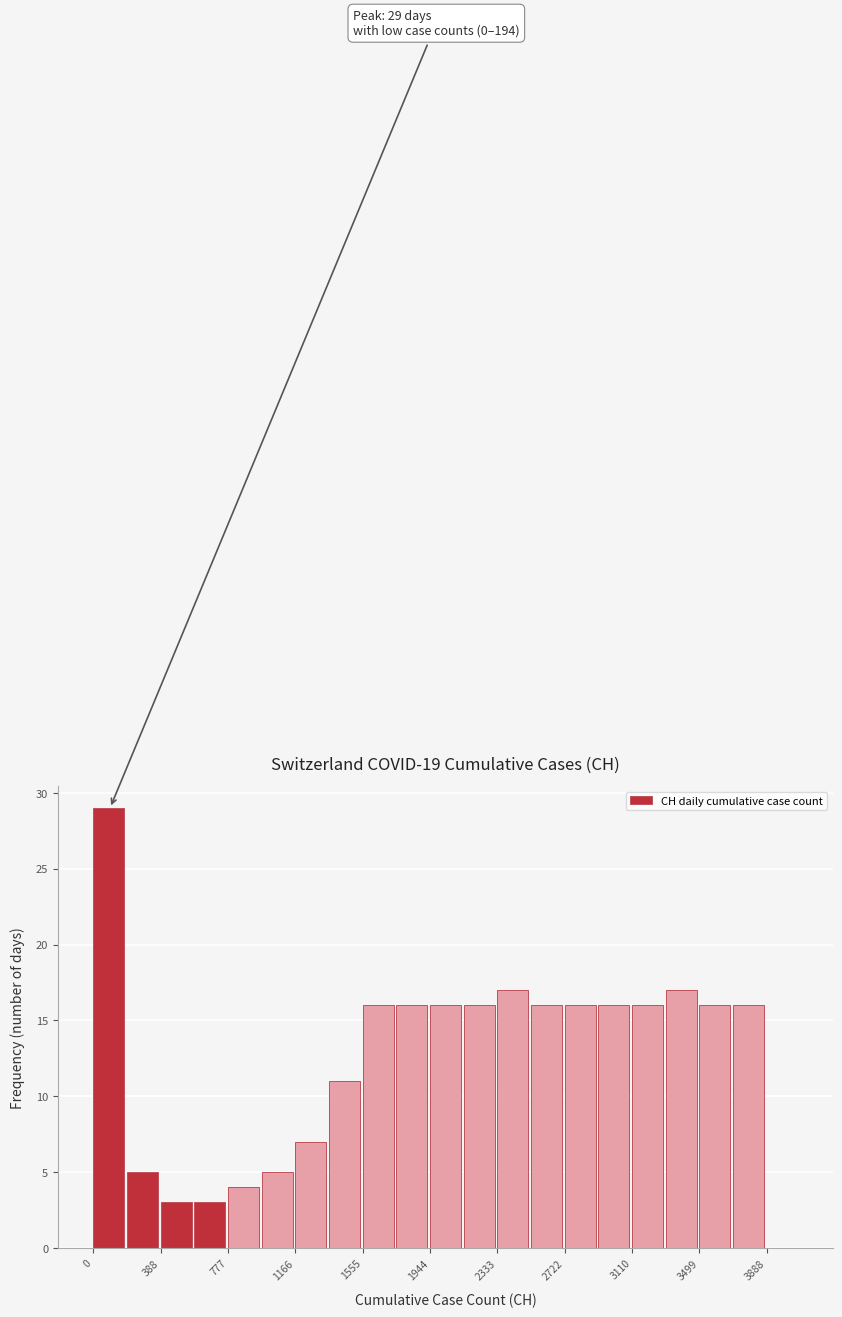

Read against the x-axis, roughly where is the centre of the tallest bar?

100